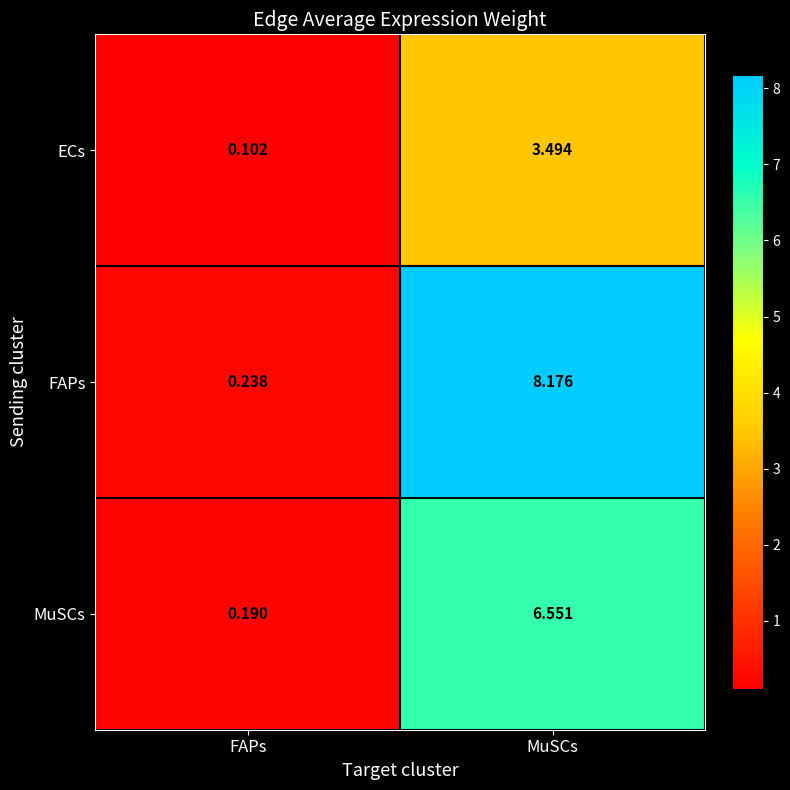

Where does the FAPs series first go above 8?

MuSCs